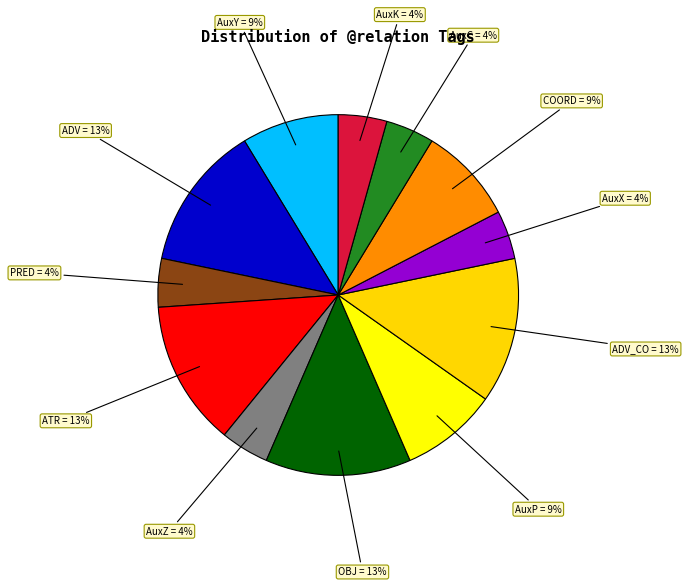

How many slices are in this pie chart?

12